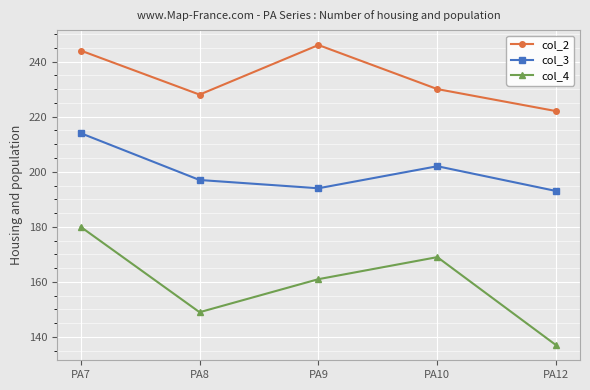

The col_2 series shows 139 at PA7. True or false?

False